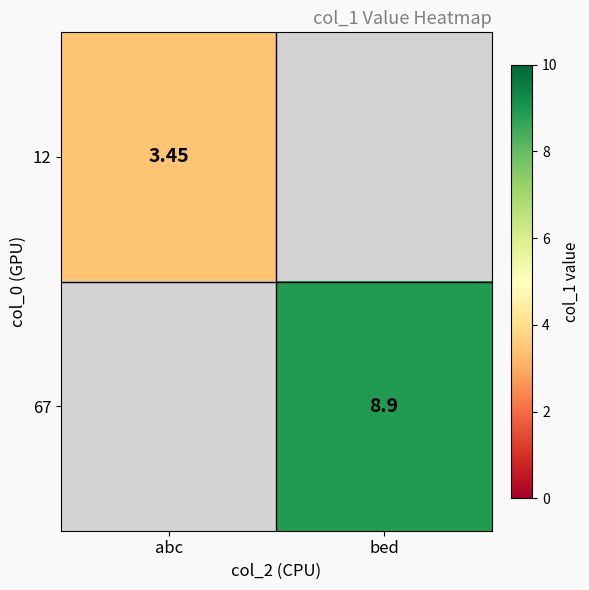

Is the value of 67 at bed greater than the value of 12 at abc?

Yes